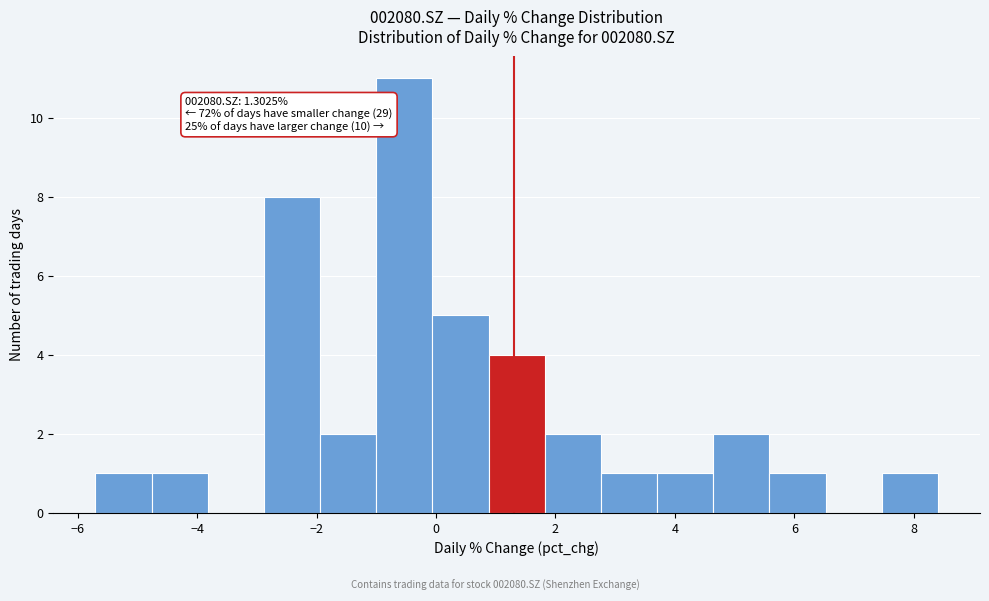

Over which range of the x-axis is the bar tallest?

-1.0 to 0.0